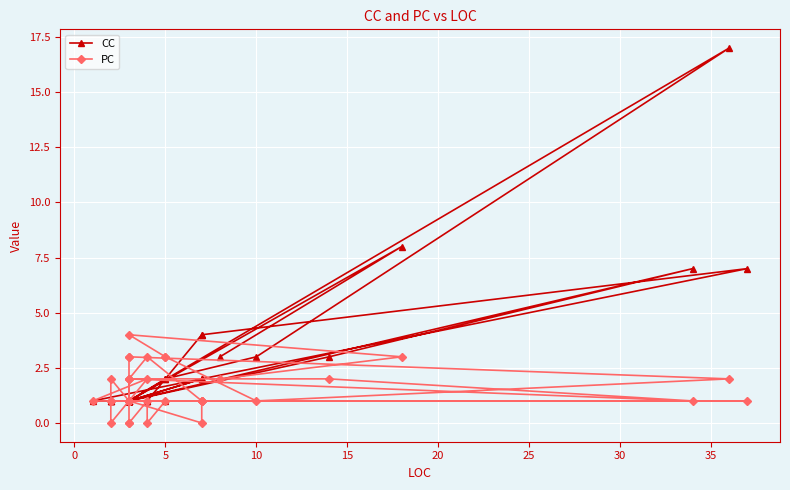

Is the value of CC at 24 greater than the value of PC at 28?

Yes